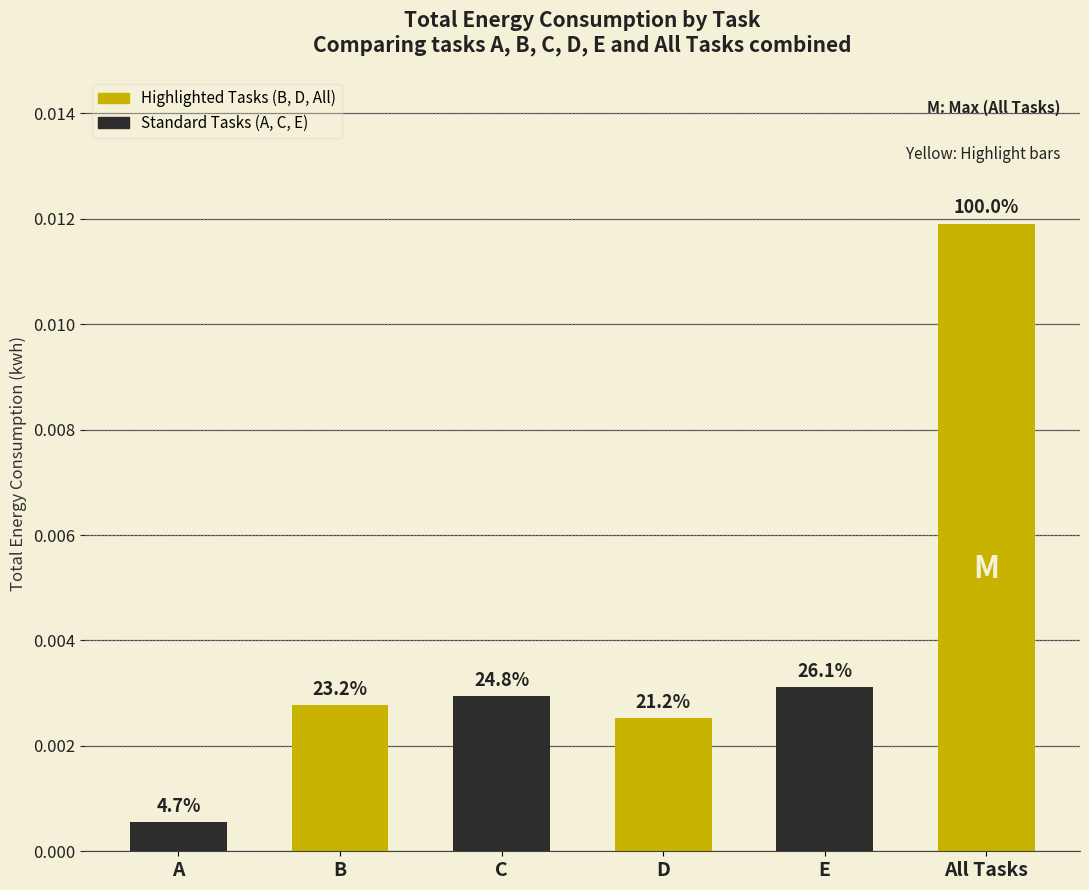

Does the chart contain any negative values?

No